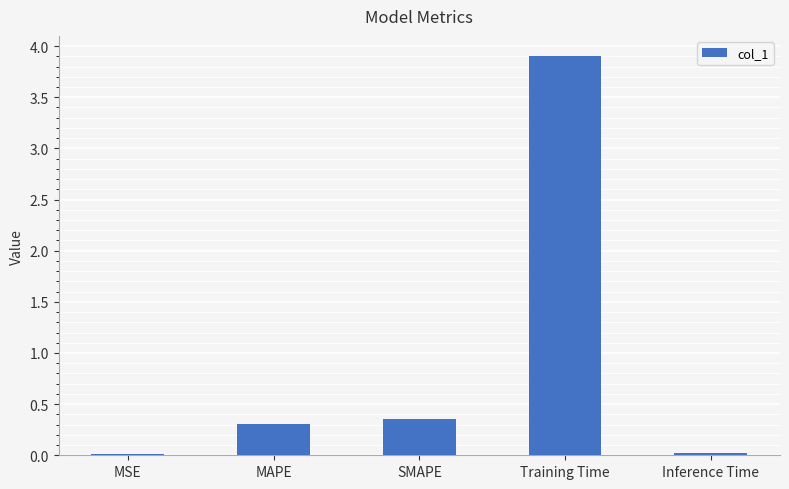

Count the number of categories in the chart.

5